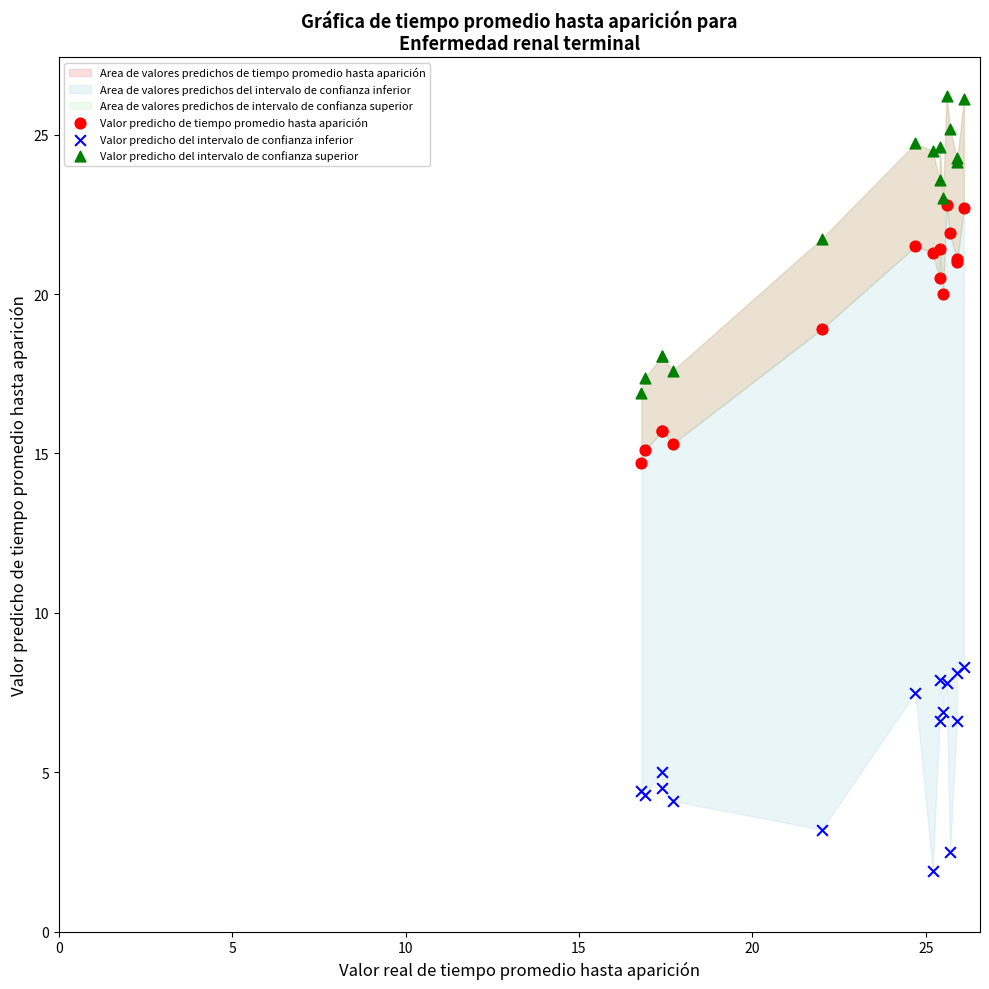

Across all series, what Y value is closest to 14?

14.7